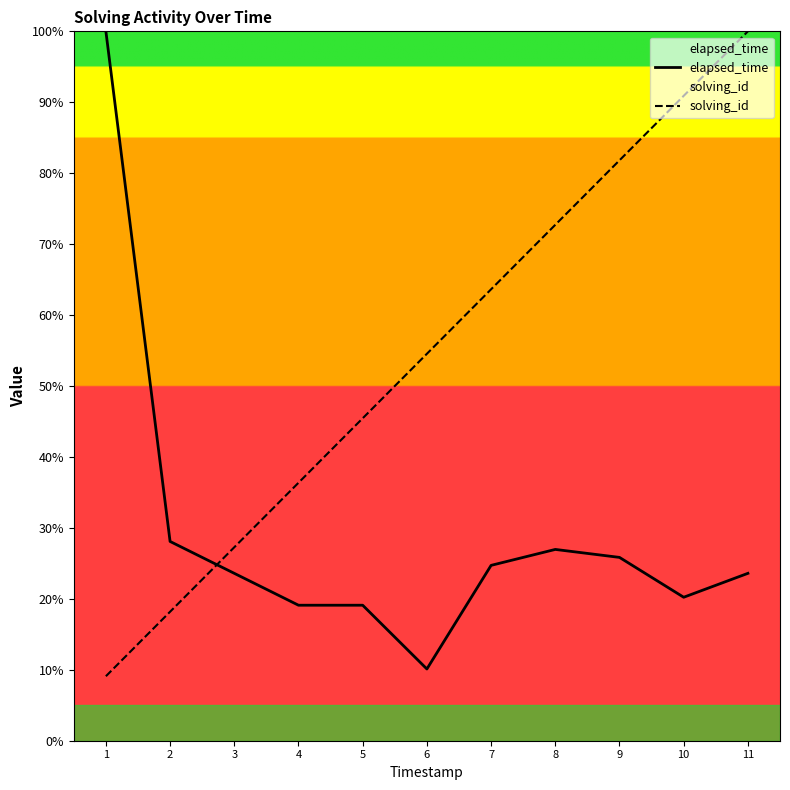

The solving_id series shows 17.4 at 3. True or false?

False